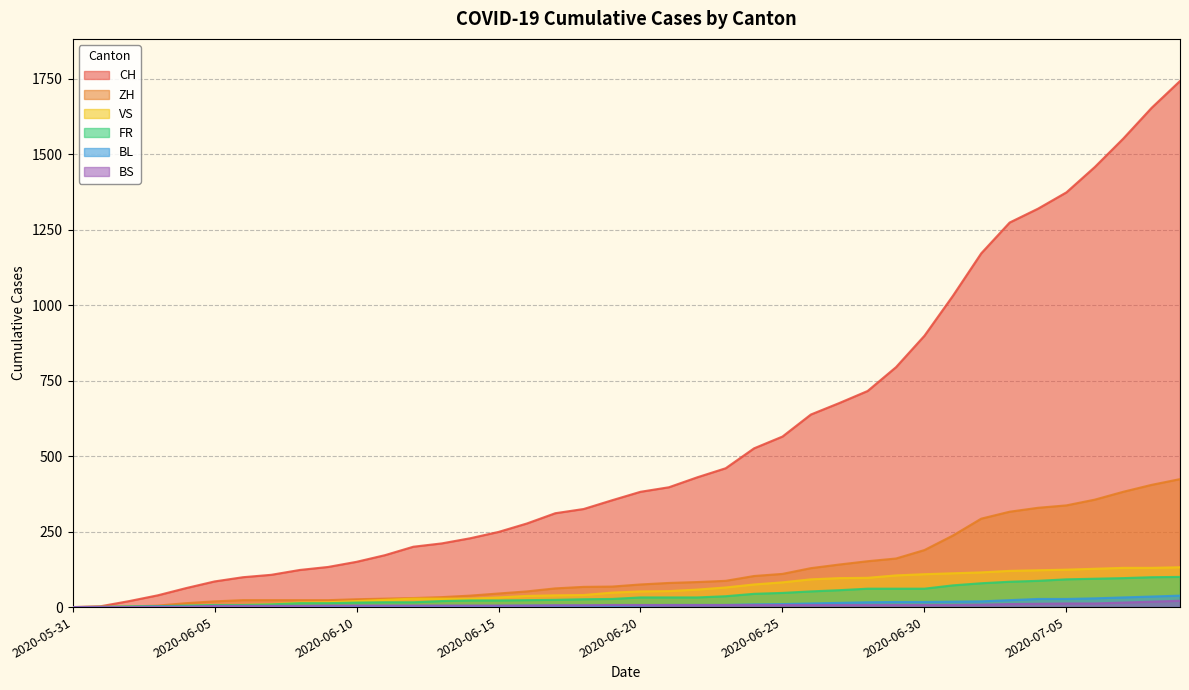

What is the average value of the VS series?

60